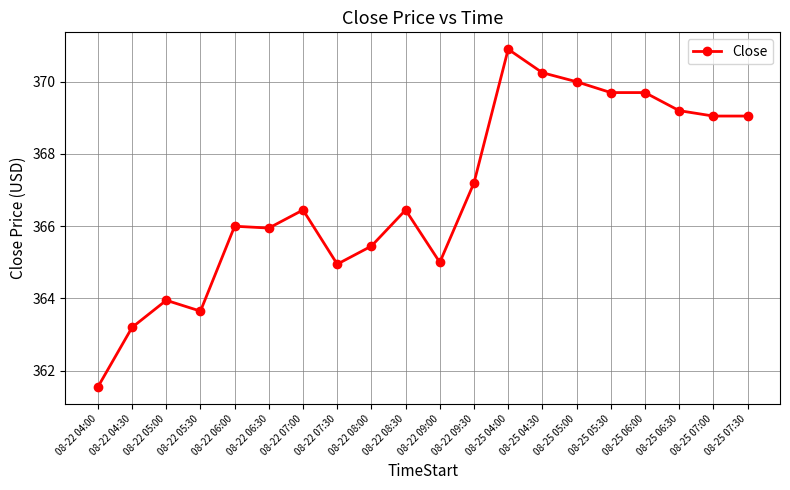

Which has a higher value, 08-22 09:30 or 08-22 04:30?

08-22 09:30